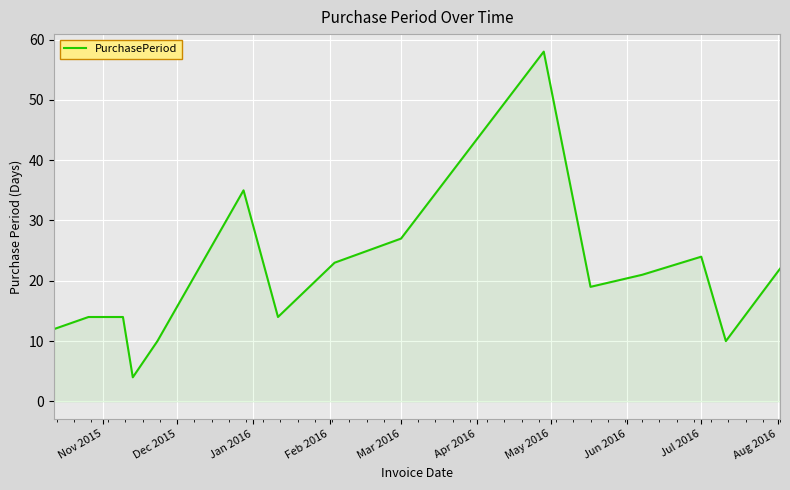

What is the difference between the maximum and minimum values?

54